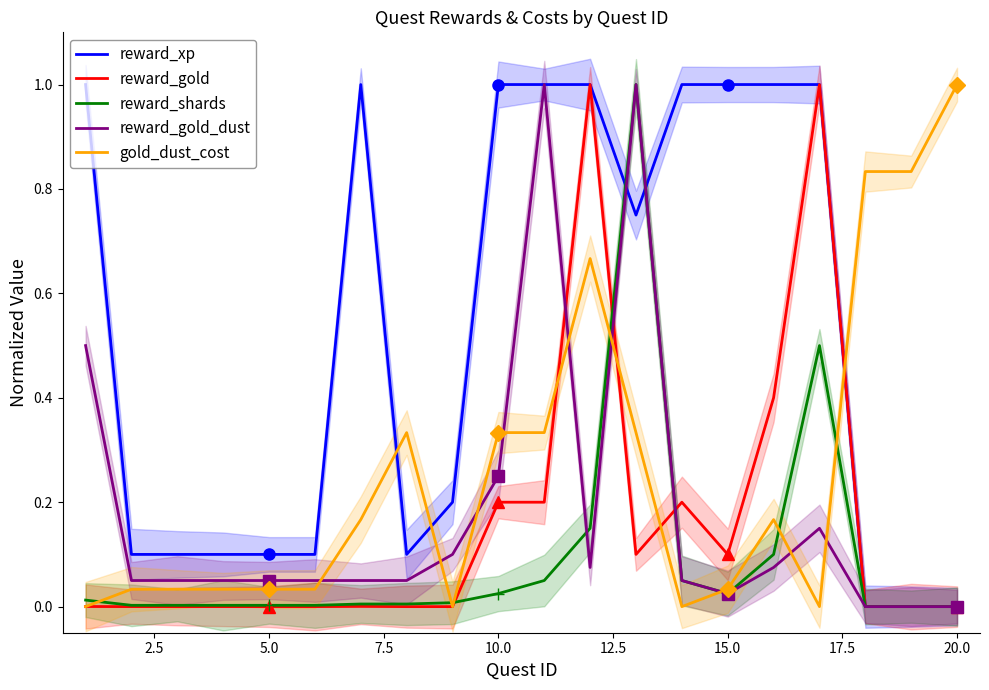

What is the highest value of the reward_gold series?

1.0